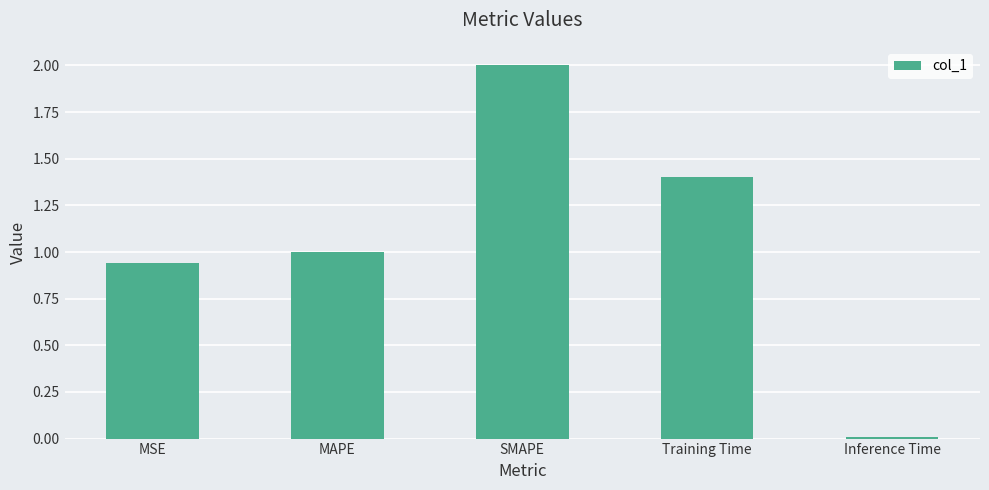

Does the chart contain stacked bars?

No